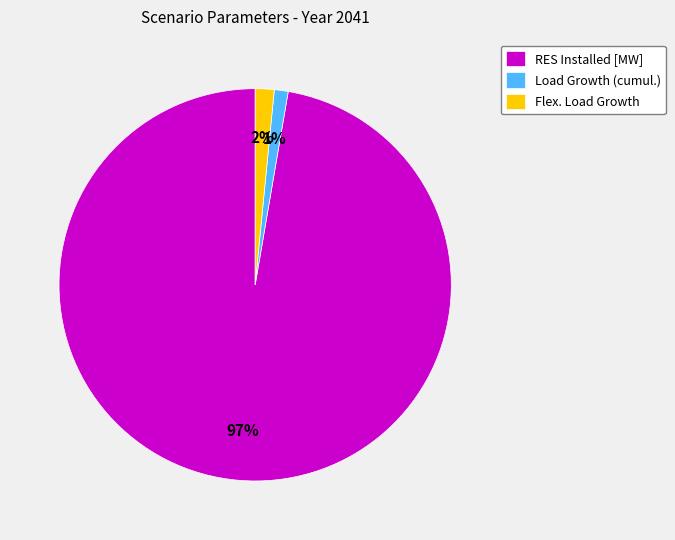

Does any single category account for the majority?

Yes